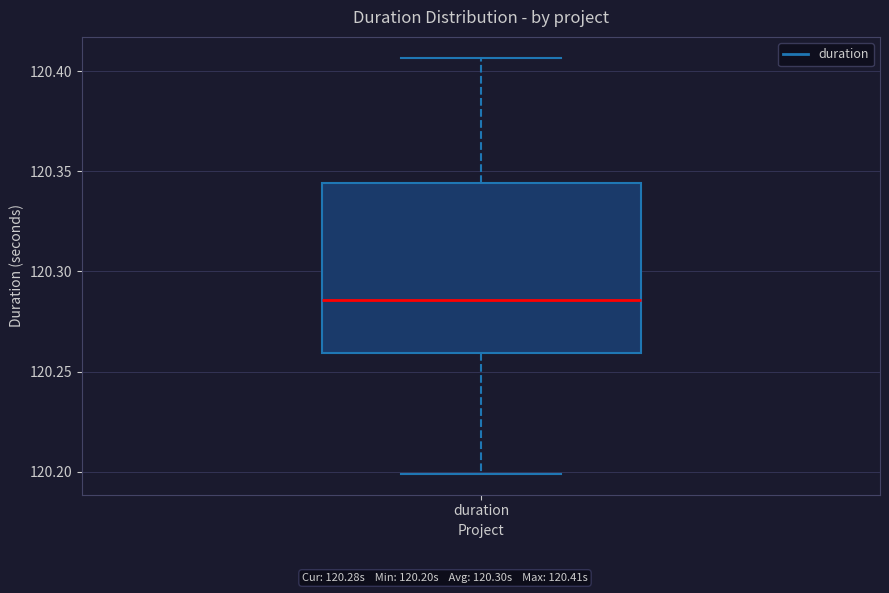

Where is the lower edge of the box for duration on the y-axis? The values are not printed on the chart, so give them approximately, as read against the axis.

120.260